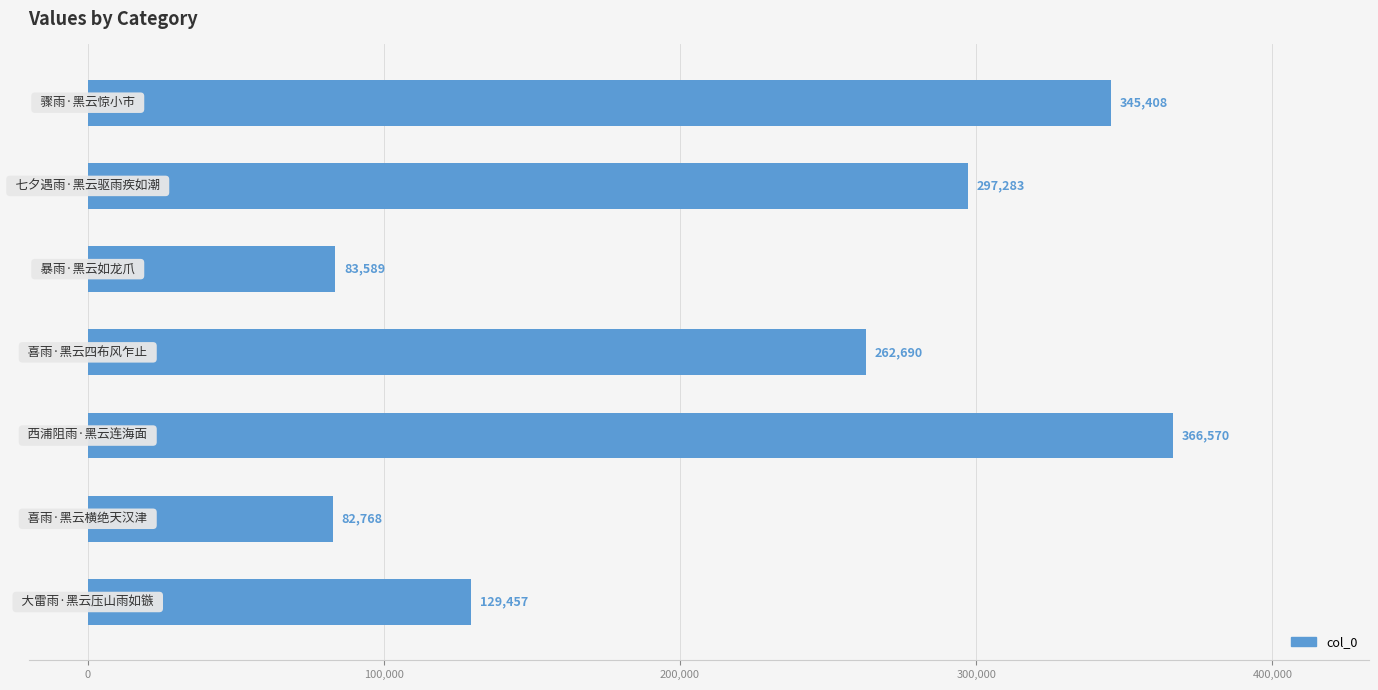

What is the maximum value shown in the chart?

366570